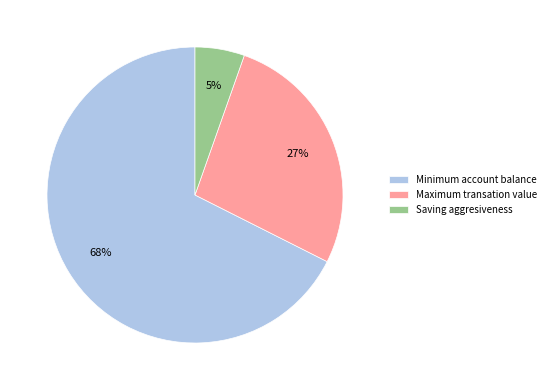

To the nearest percent, what is the combined percentage of Saving aggresiveness and Maximum transation value?

32%